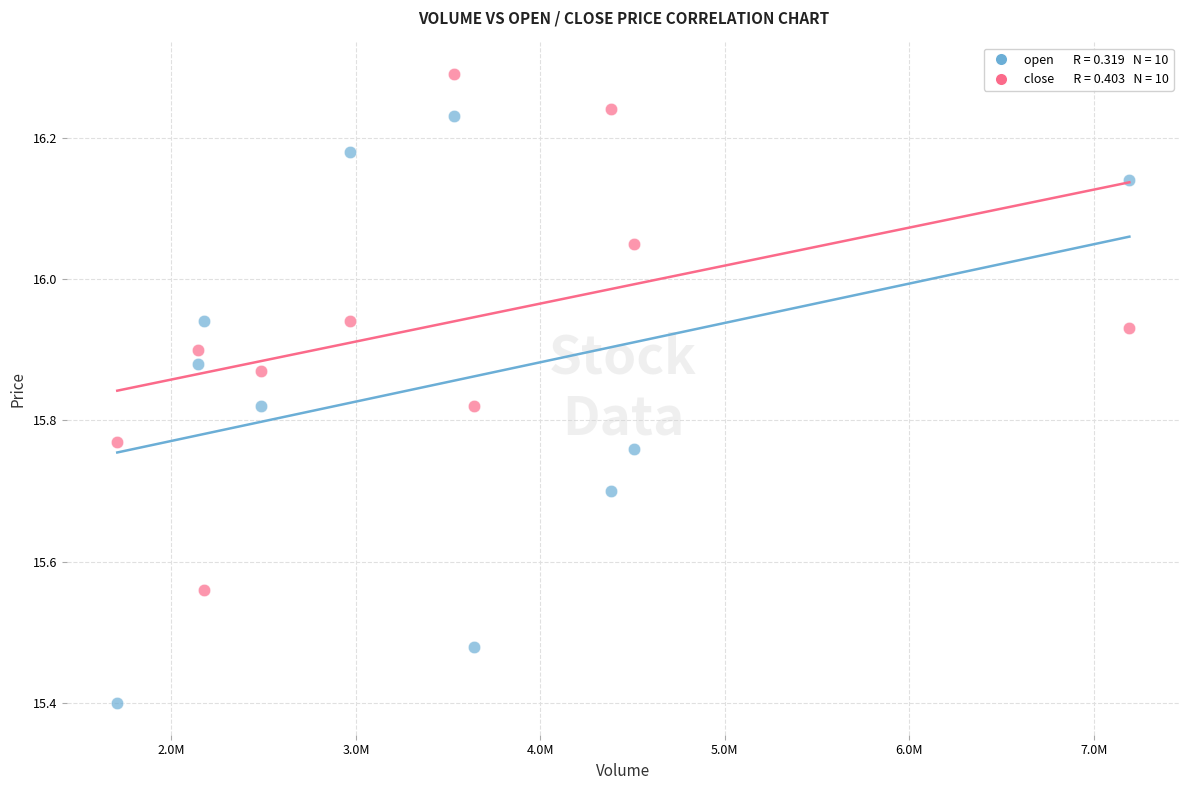

Across all data points, what is the range of X values (max minus min)?

5486904.0